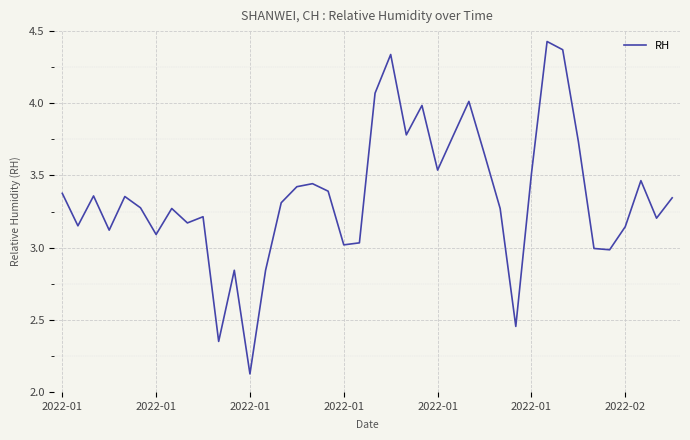

What is the difference between the maximum and minimum values?

2.3